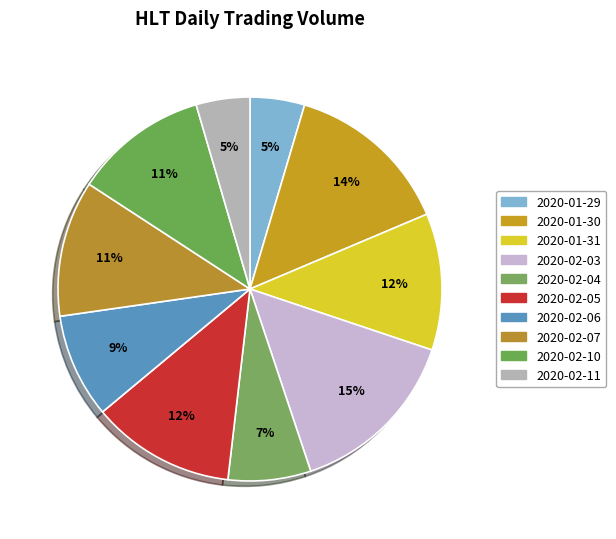

The 2020-01-31 slice represents 3% of the pie. True or false?

False